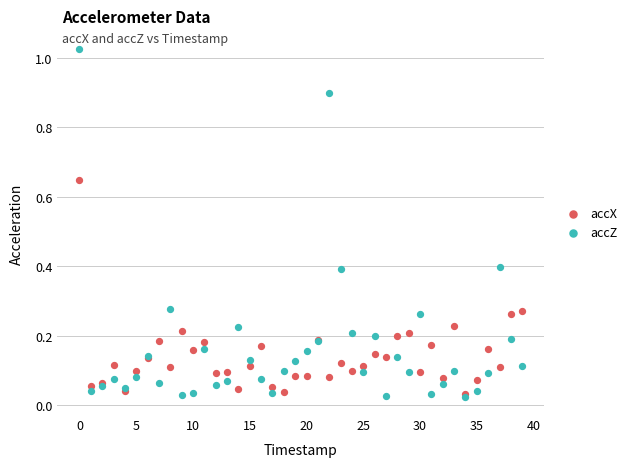

What are all the series names shown in the legend?

accX, accZ